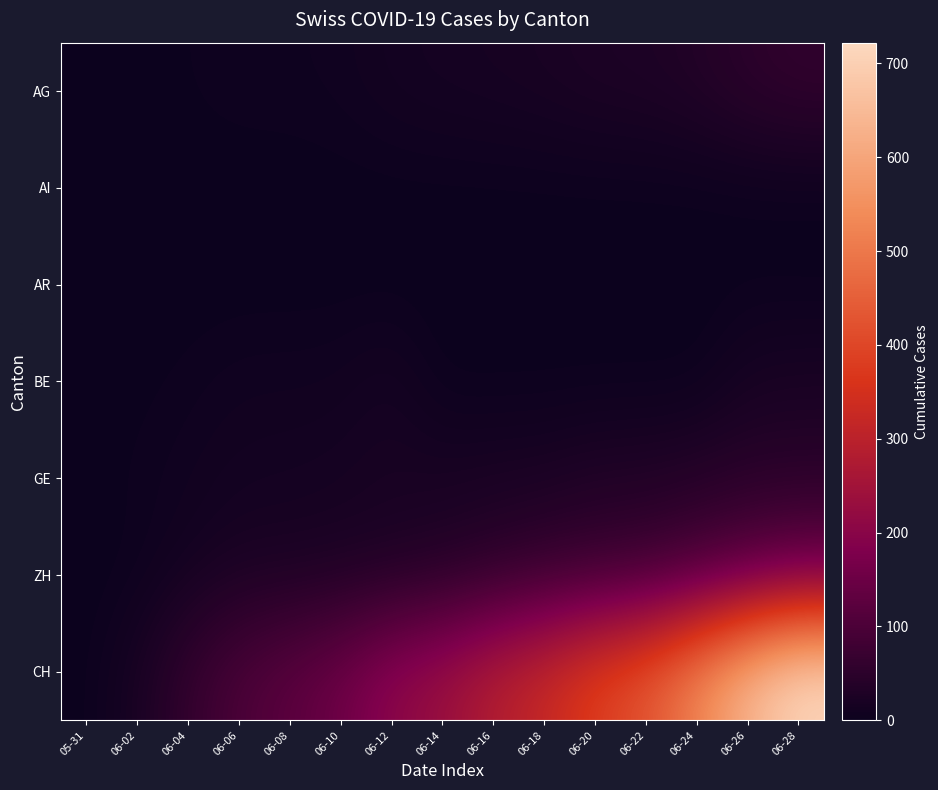

Reading left to right, extract all data points from this chart.

AG: 05-31=0	06-02=0	06-04=3	06-06=5	06-08=5	06-10=7	06-12=13	06-14=16	06-16=18	06-18=21	06-20=26	06-22=28	06-24=35	06-26=50	06-28=59
AI: 05-31=0	06-02=0	06-04=0	06-06=0	06-08=0	06-10=0	06-12=0	06-14=0	06-16=0	06-18=0	06-20=0	06-22=0	06-24=0	06-26=0	06-28=0
AR: 05-31=0	06-02=0	06-04=0	06-06=0	06-08=0	06-10=0	06-12=0	06-14=0	06-16=0	06-18=0	06-20=0	06-22=0	06-24=0	06-26=1	06-28=0
BE: 05-31=0	06-02=1	06-04=4	06-06=8	06-08=8	06-10=9	06-12=17	06-14=0	06-16=0	06-18=0	06-20=0	06-22=0	06-24=0	06-26=18	06-28=21
GE: 05-31=0	06-02=4	06-04=8	06-06=13	06-08=14	06-10=16	06-12=20	06-14=20	06-16=22	06-18=23	06-20=31	06-22=32	06-24=38	06-26=43	06-28=44
ZH: 05-31=0	06-02=2	06-04=13	06-06=23	06-08=23	06-10=26	06-12=30	06-14=38	06-16=52	06-18=67	06-20=75	06-22=83	06-24=103	06-26=130	06-28=153
CH: 05-31=0	06-02=20	06-04=62	06-06=100	06-08=125	06-10=154	06-12=206	06-14=234	06-16=285	06-18=325	06-20=385	06-22=431	06-24=528	06-26=640	06-28=722